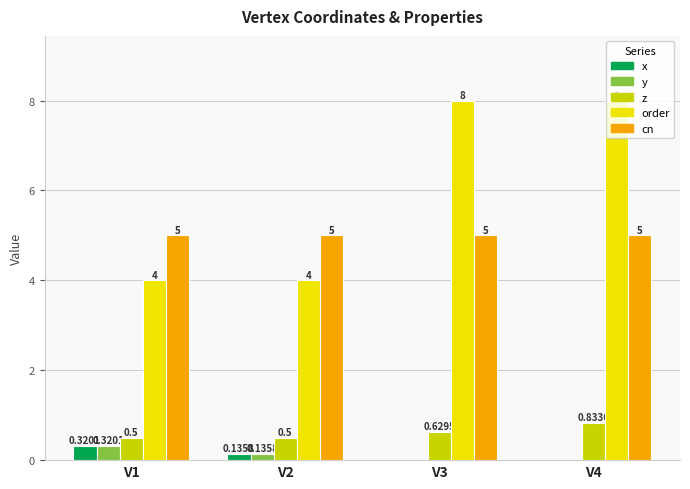

Which series has the largest total across all categories?

order